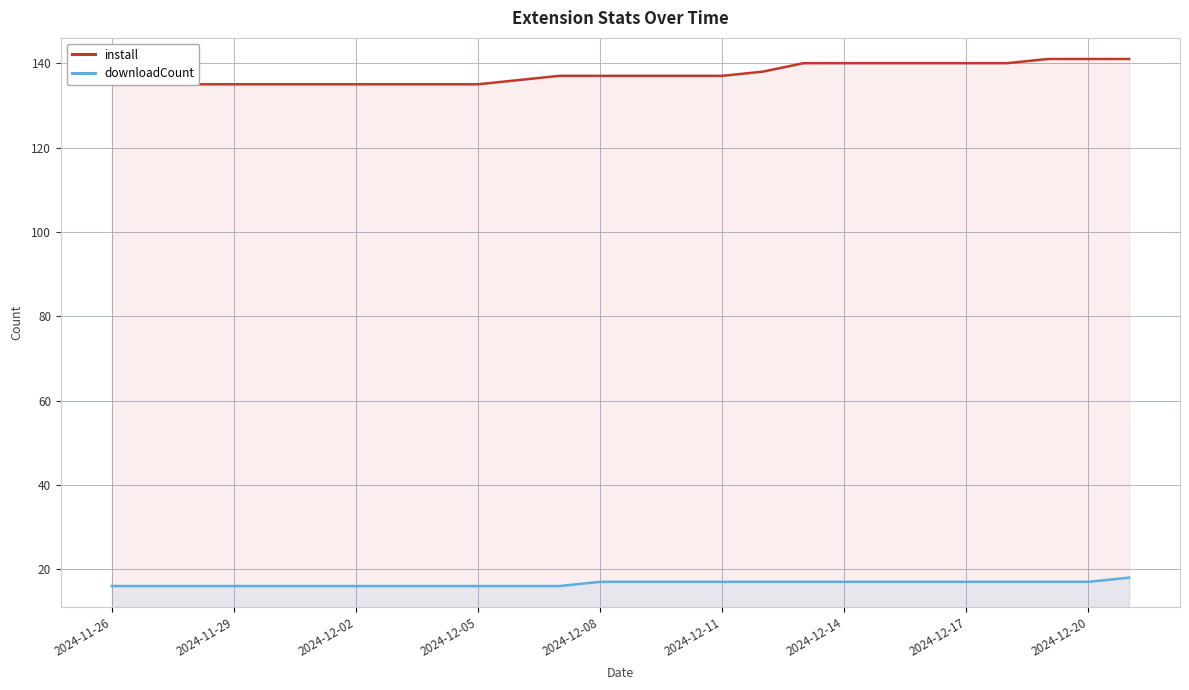

Which series has the largest total across all categories?

install